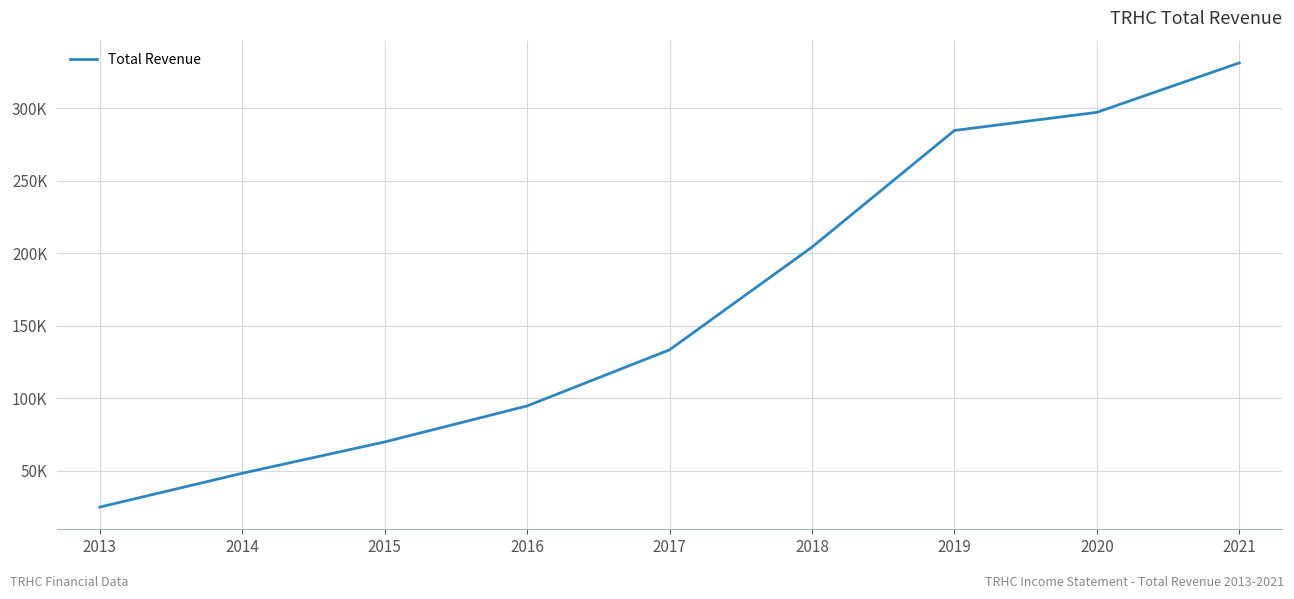

Which category has the highest value across all series?

2021